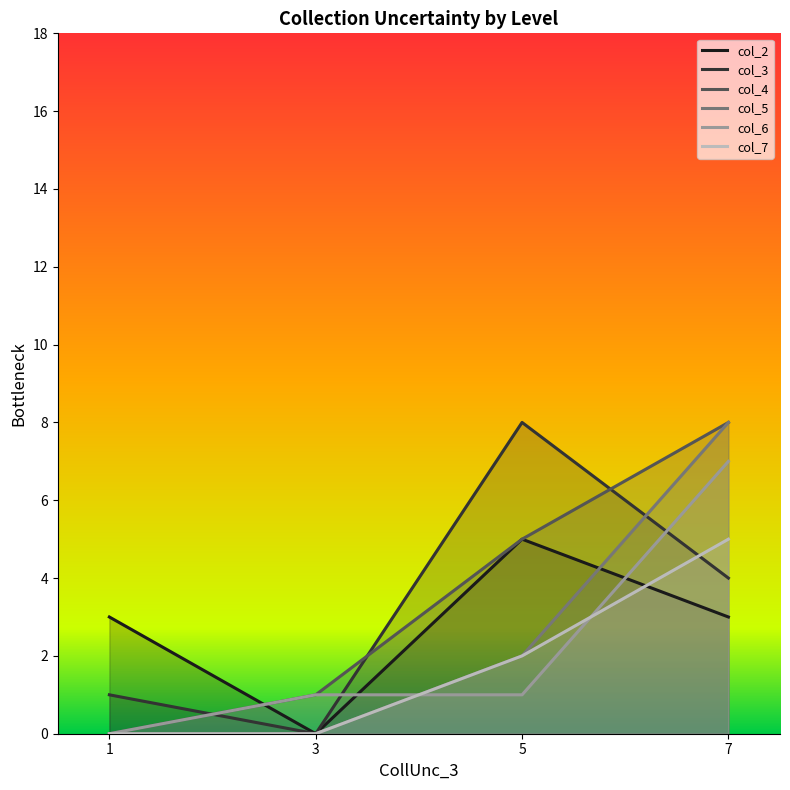

True or false: col_5 and col_4 intersect in this chart.

False